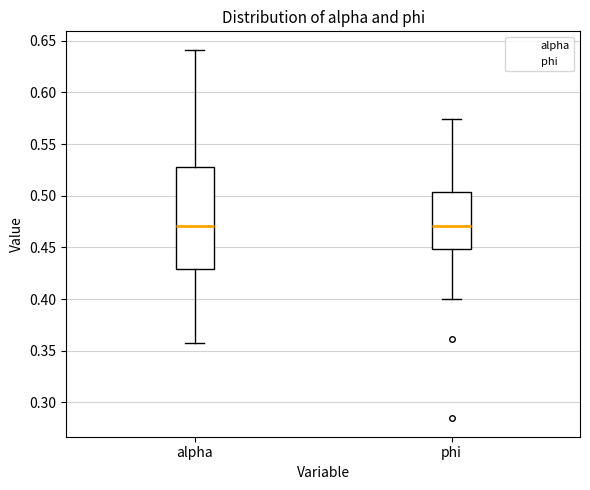

Comparing the boxes themselves (not the whiskers), which one is the tallest?

alpha